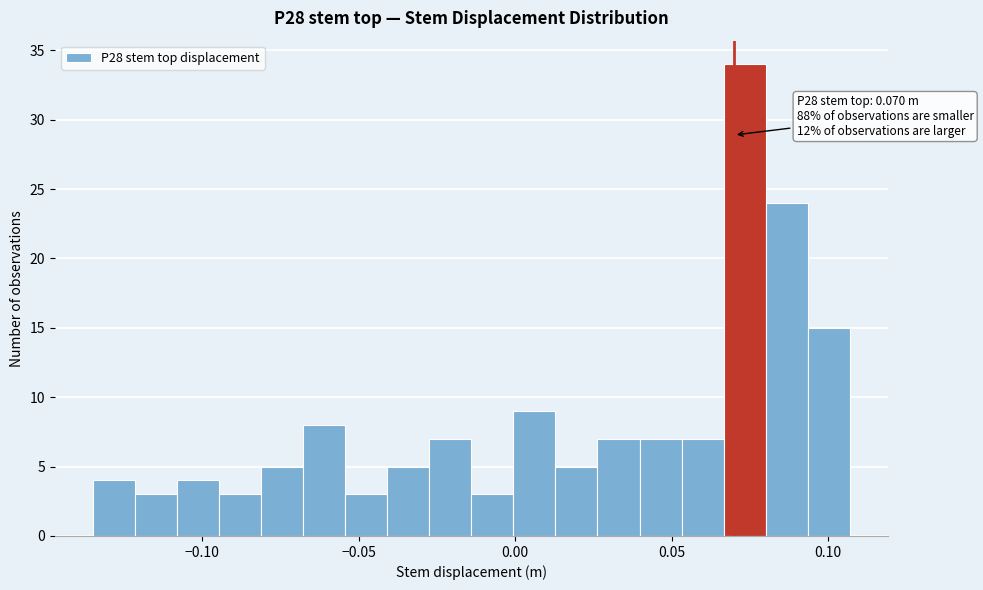

Read against the x-axis, roughly where is the centre of the tallest bar?

0.075